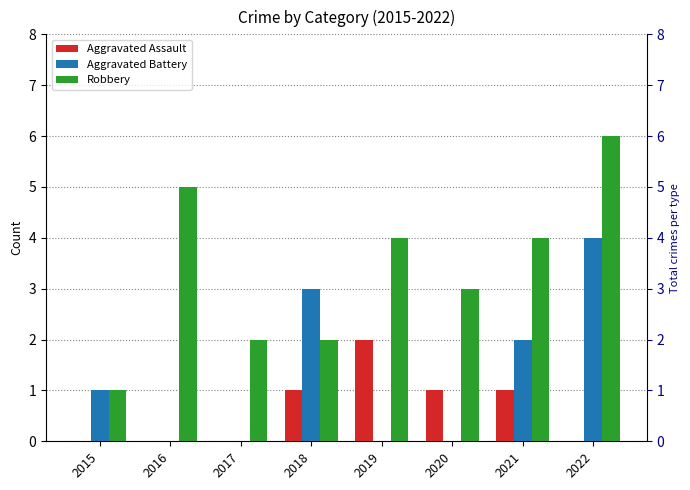

What is the sum of the Robbery values at 2021 and 2017?

6